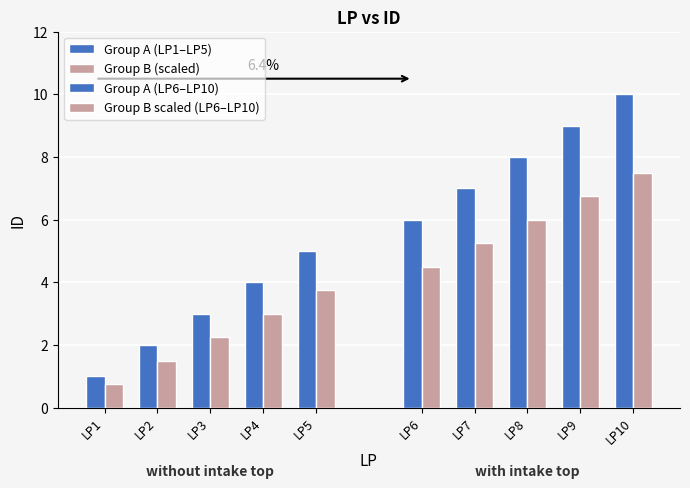

Which has a higher value, LP3 or LP5?

LP5